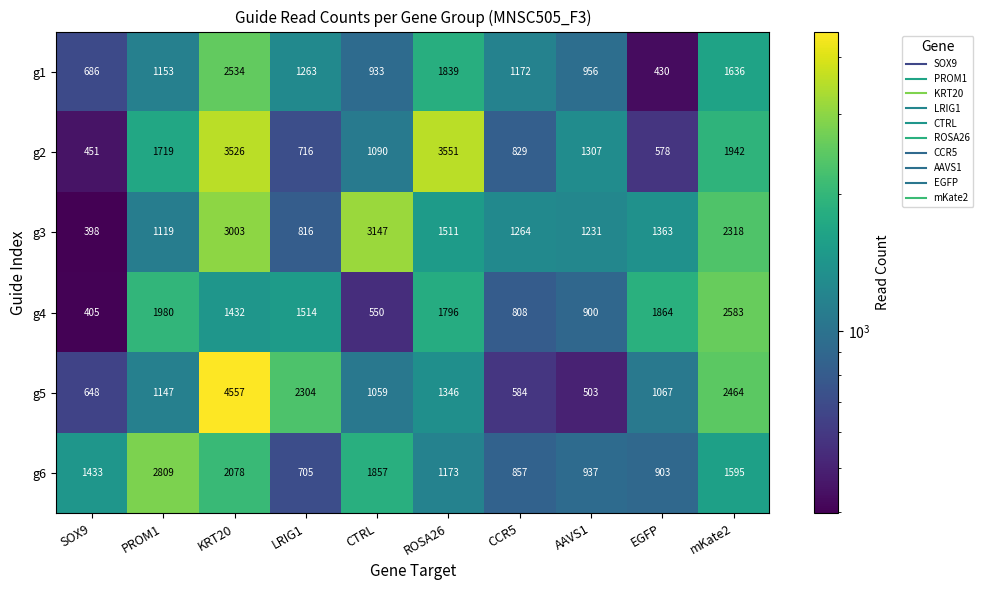

The value of g4 at mKate2 is 4637. True or false?

False